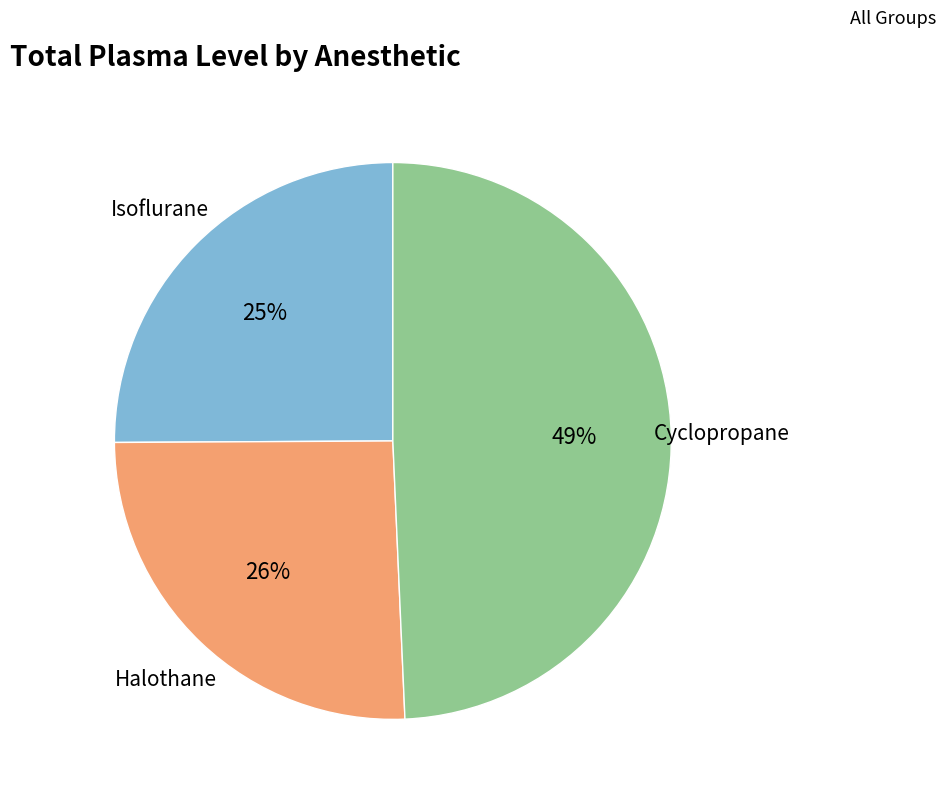

Is there any slice that represents more than half of the pie?

No